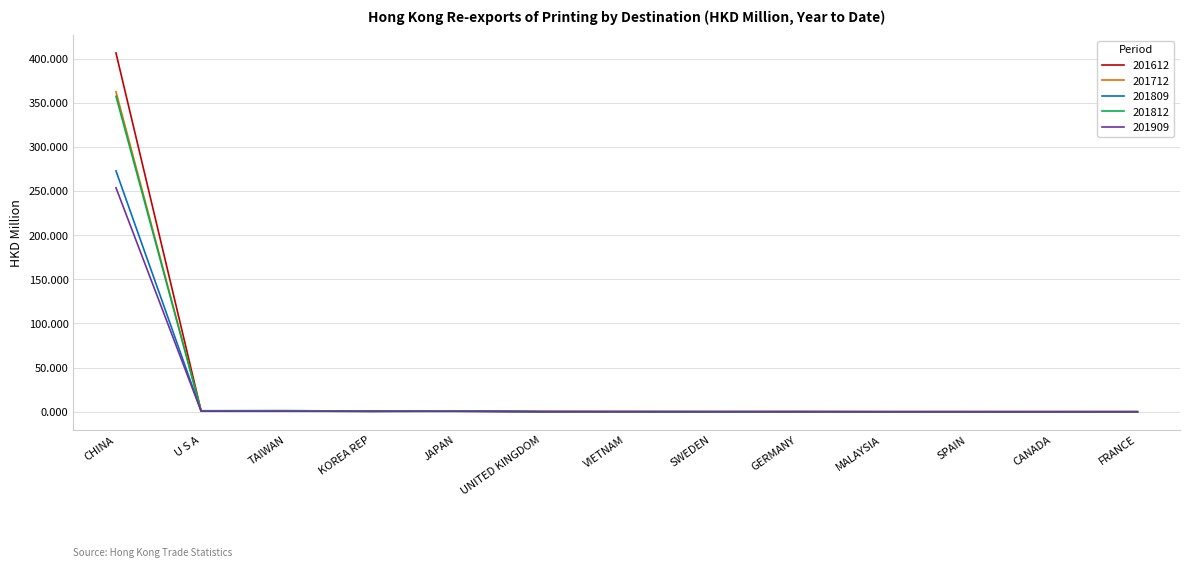

Which series has the largest range (max minus min)?

201612